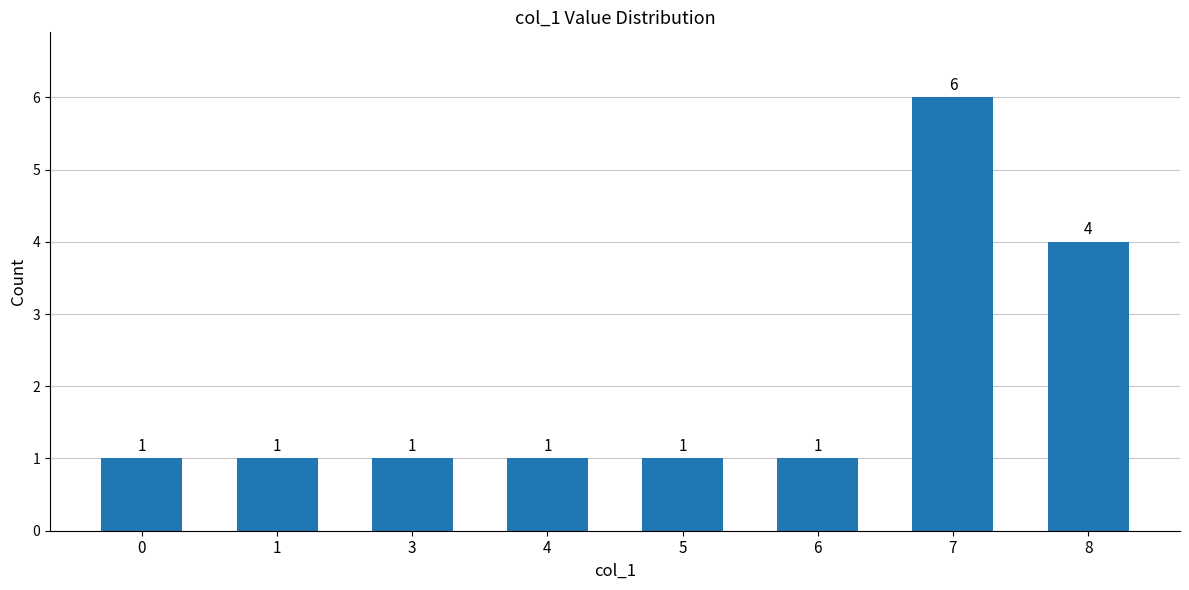

Reading left to right, extract all data points from this chart.

0=1	1=1	3=1	4=1	5=1	6=1	7=6	8=4